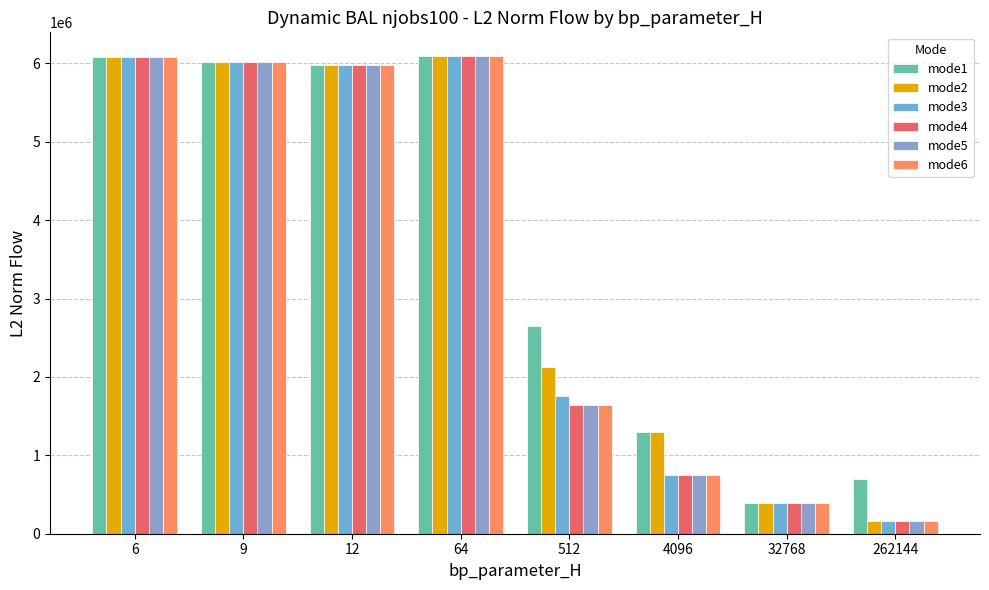

How many values in the mode4 series are below 5984644?

4